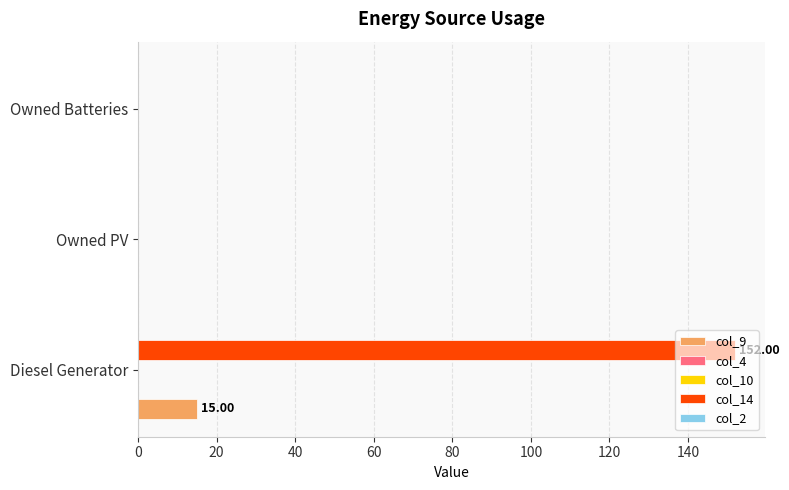

Which series changed the most between 20 and 40?

col_9